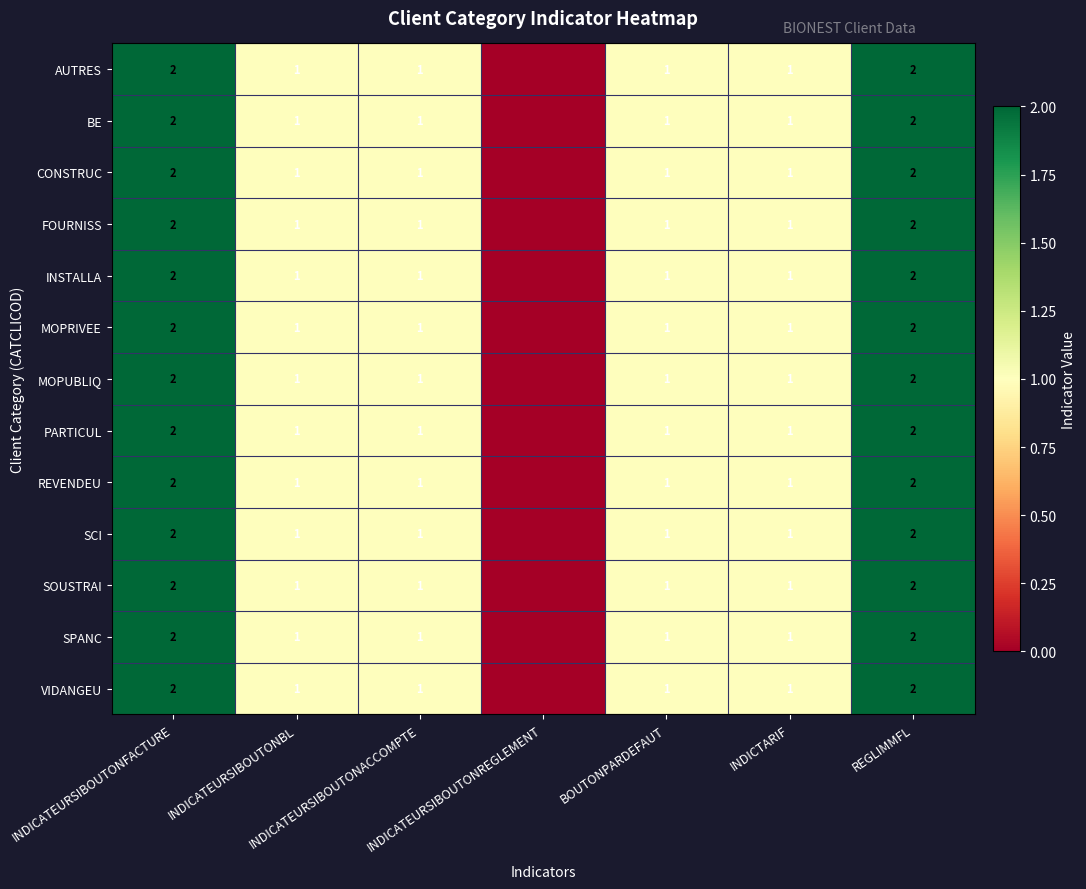

The value of REVENDEU at BOUTONPARDEFAUT is 1. True or false?

True